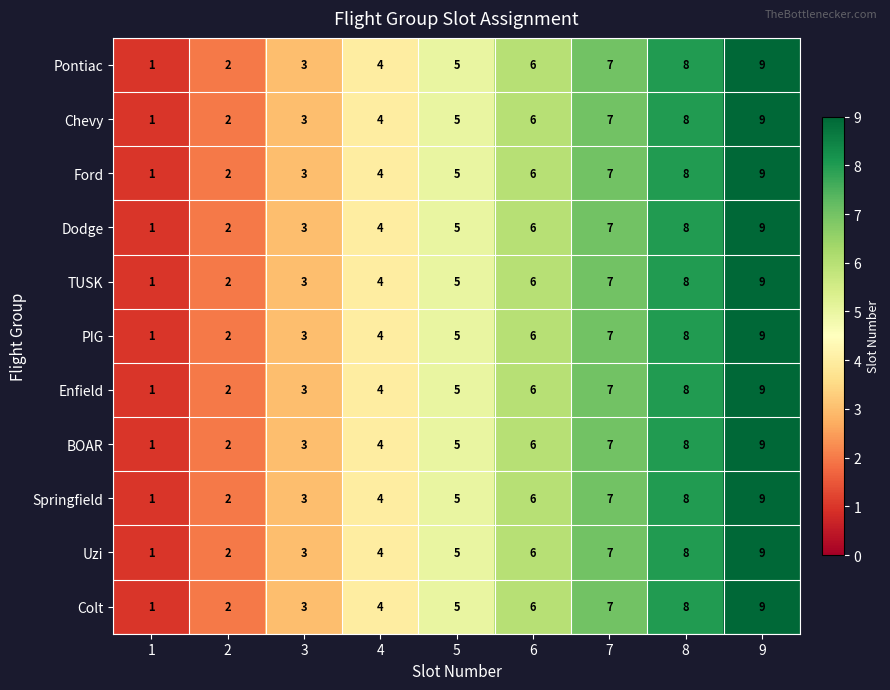

Rank the categories by Pontiac value from lowest to highest.

1, 2, 3, 4, 5, 6, 7, 8, 9